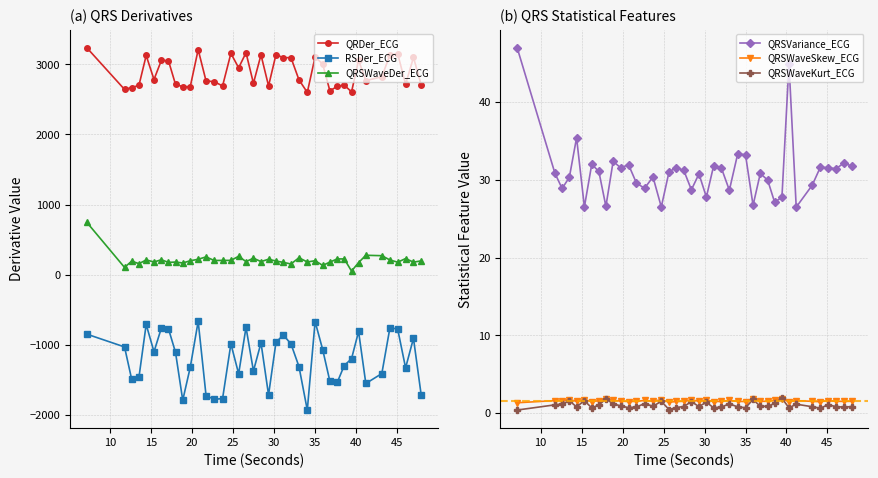

True or false: QRDer_ECG and QRSWaveDer_ECG intersect in this chart.

False